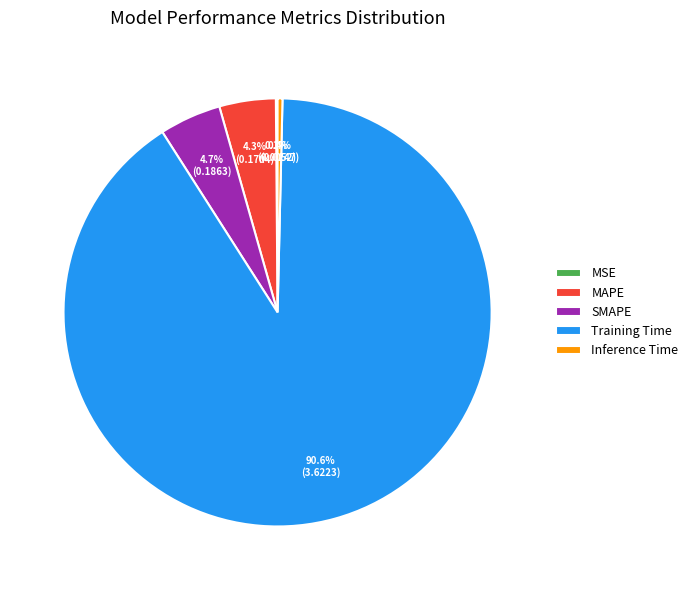

Combined, do Training Time and MAPE account for over 50%?

Yes